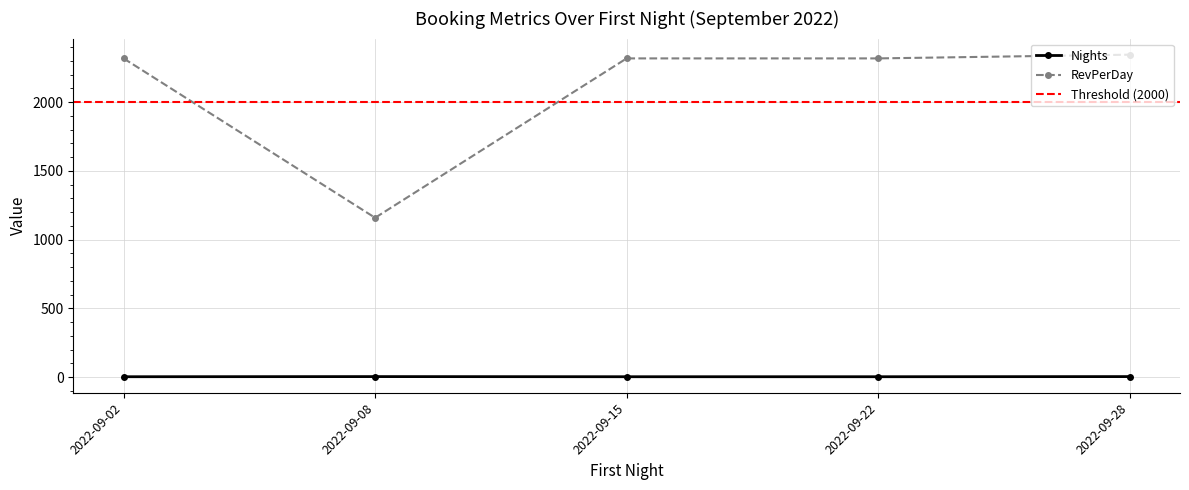

Reading right to left, list all the values displayed in this chart.

Nights: 2022-09-28=4.0	2022-09-22=3.0	2022-09-15=3.0	2022-09-08=4.0	2022-09-02=3.0
RevPerDay: 2022-09-28=2345.1	2022-09-22=2318.0	2022-09-15=2318.0	2022-09-08=1159.0	2022-09-02=2318.0